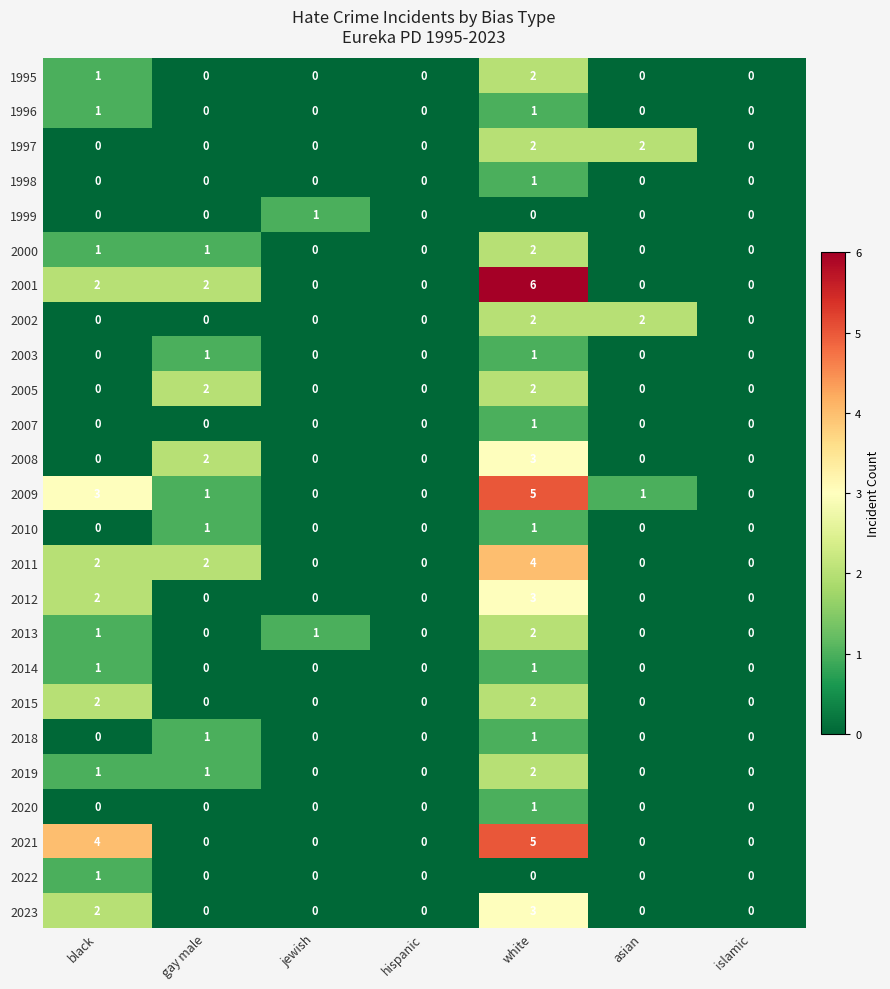

Which series has the largest range (max minus min)?

2001